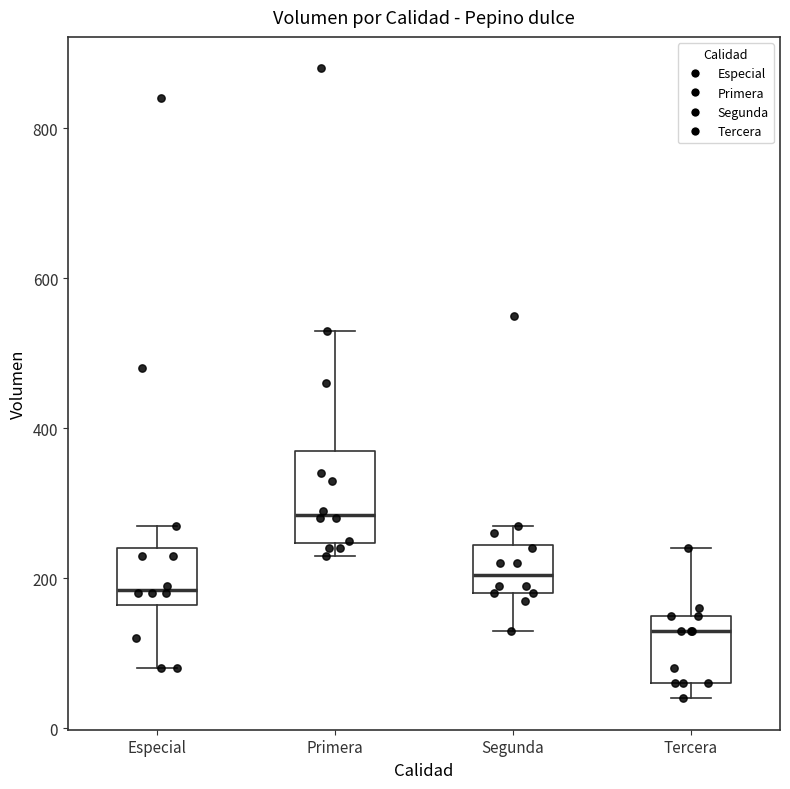

Reading left to right, read every box against the y-axis: the position of its median line, the range the box covers, and the ends of its whiskers. The values are not printed on the chart, so give them approximately, as read against the axis.

Especial: median 180, box 160 to 240, whiskers 80 to 280
Primera: median 280, box 240 to 380, whiskers 240 (just below the box's lower edge) to 540
Segunda: median 200, box 180 to 240, whiskers 140 to 280
Tercera: median 140, box 60 to 160, whiskers 40 to 240